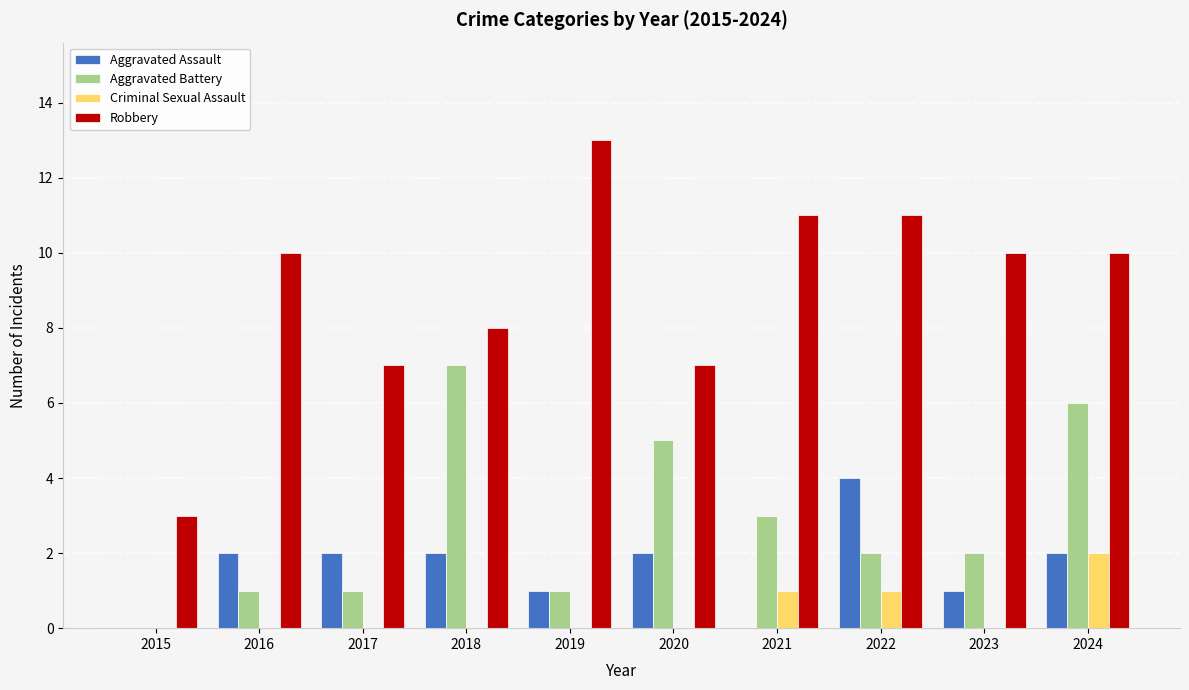

How many series are shown in this chart?

4